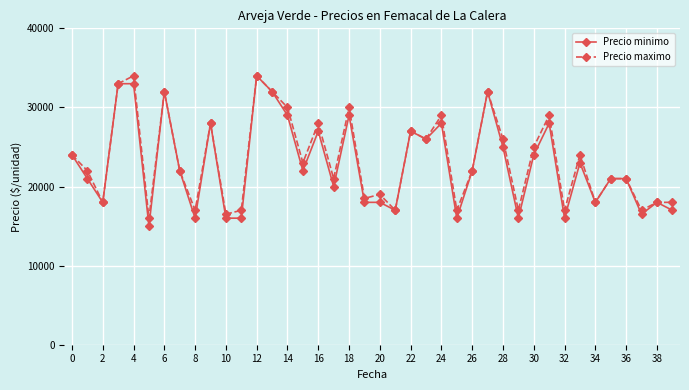

What is the maximum value shown in the chart?

34000